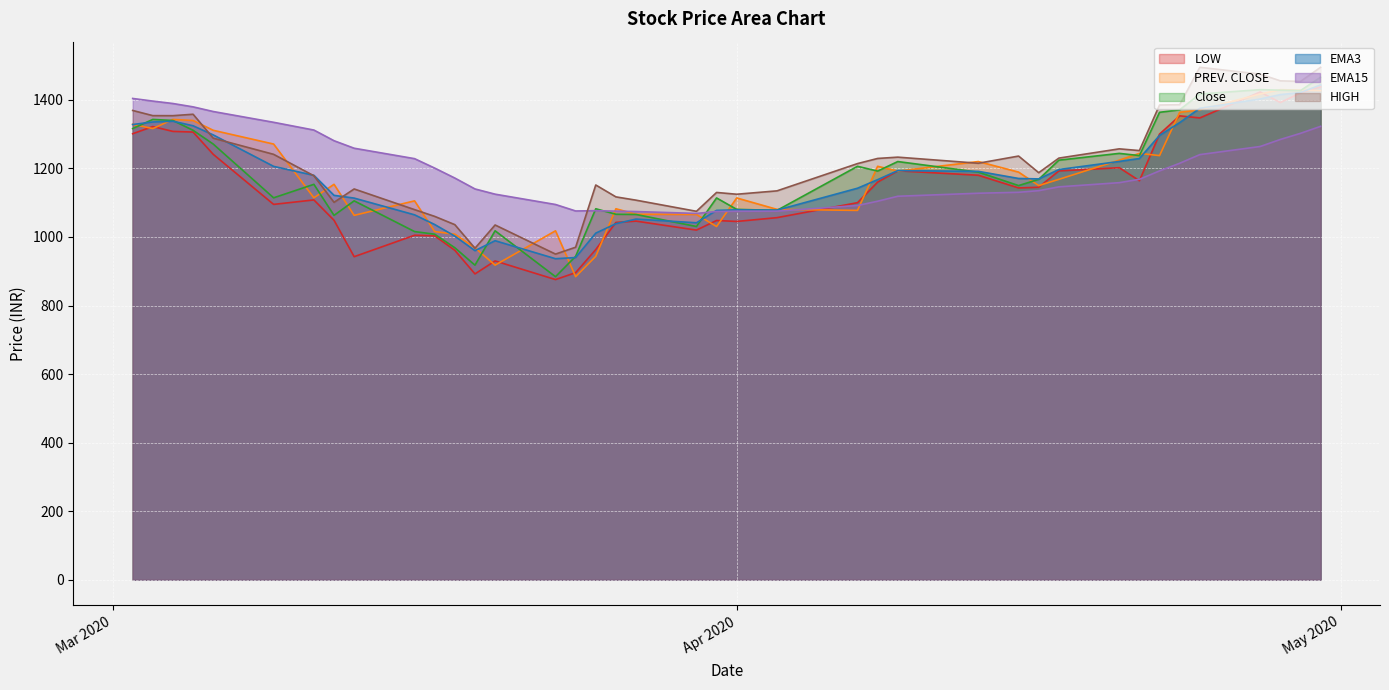

Reading left to right, what are all the values shown in this chart?

LOW: 1301.1	1322.0	1307.9	1306.0	1241.1	1095.0	1108.0	1048.7	942.4	1005.0	1003.2	961.0	892.2	930.0	875.6	895.8	963.2	1042.3	1046.2	1020.0	1048.0	1045.2	1056.3	1100.0	1160.0	1193.0	1180.0	1143.0	1145.0	1192.7	1202.0	1164.0	1300.0	1353.3	1347.2	1423.0	1392.2	1420.0	1438.0
PREV. CLOSE: 1328.7	1316.2	1342.8	1339.7	1311.2	1271.0	1114.2	1153.5	1063.0	1105.3	1015.7	1008.0	968.5	917.7	1018.0	884.0	943.4	1082.2	1066.2	1065.6	1030.5	1113.8	1080.5	1077.5	1206.1	1192.2	1220.0	1189.2	1149.8	1168.0	1224.0	1243.8	1237.3	1363.6	1370.9	1417.0	1429.8	1428.2	1427.0
Close: 1316.2	1342.8	1339.7	1311.2	1271.0	1114.2	1153.5	1063.0	1105.3	1015.7	1008.0	968.5	917.7	1018.0	884.0	943.4	1082.2	1066.2	1065.6	1030.5	1113.8	1080.5	1077.5	1206.1	1192.2	1220.0	1189.2	1149.8	1168.0	1224.0	1243.8	1237.3	1363.6	1370.9	1417.0	1429.8	1428.2	1427.0	1466.0
EMA3: 1328.0	1335.4	1337.6	1324.4	1297.7	1205.9	1179.7	1121.4	1113.3	1064.5	1036.3	1002.4	960.0	989.0	936.5	940.0	1011.1	1038.7	1052.1	1041.3	1077.5	1079.0	1078.2	1142.2	1167.2	1193.6	1191.4	1170.6	1169.3	1196.7	1220.2	1228.8	1296.2	1333.5	1375.3	1402.5	1415.3	1421.1	1443.6
EMA15: 1404.0	1396.4	1389.3	1379.5	1365.9	1334.5	1311.9	1280.7	1258.8	1228.4	1200.9	1171.8	1140.1	1124.8	1094.7	1075.8	1076.6	1075.3	1074.1	1068.6	1074.3	1075.0	1075.3	1091.7	1104.2	1118.7	1127.5	1130.3	1135.0	1146.1	1158.4	1168.2	1192.6	1214.9	1240.2	1263.9	1284.4	1302.2	1322.7
HIGH: 1369.0	1353.9	1353.8	1358.0	1288.2	1241.0	1178.5	1101.0	1140.0	1079.7	1060.0	1035.9	967.0	1034.9	950.0	970.0	1151.5	1116.9	1107.3	1074.8	1129.8	1124.6	1134.5	1214.0	1229.0	1232.8	1215.0	1236.0	1187.5	1230.0	1257.0	1252.0	1384.9	1385.8	1495.0	1475.0	1455.5	1453.7	1495.0